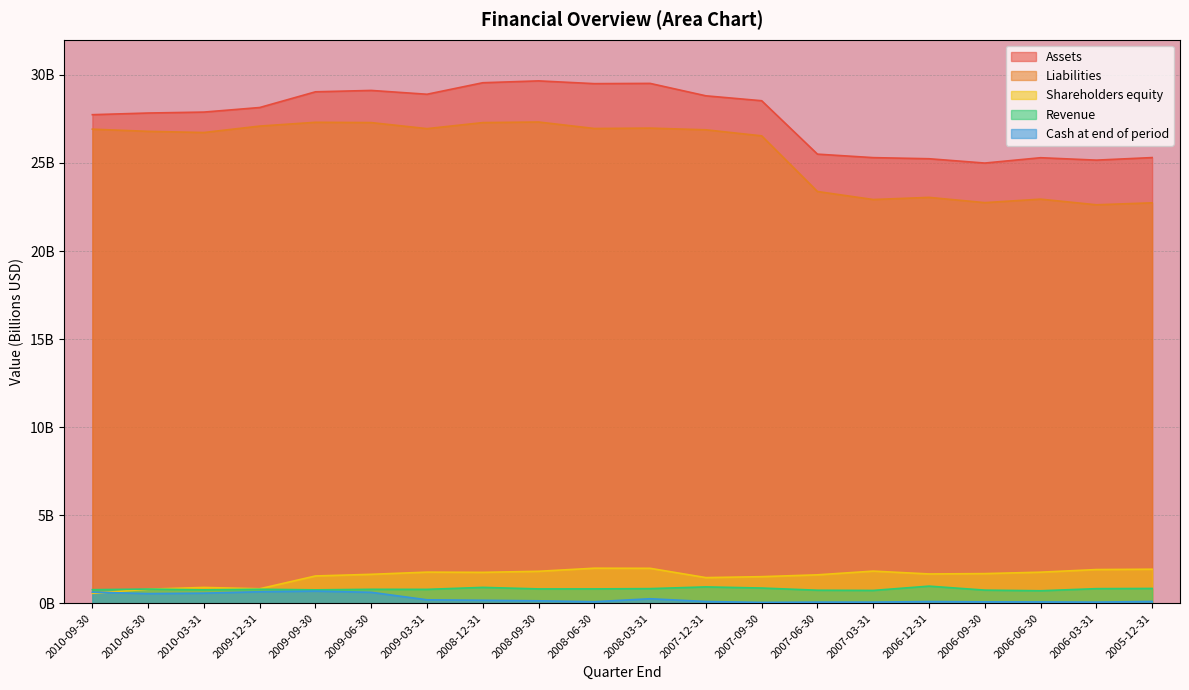

What is the label of the 3rd point from the right?

2006-06-30